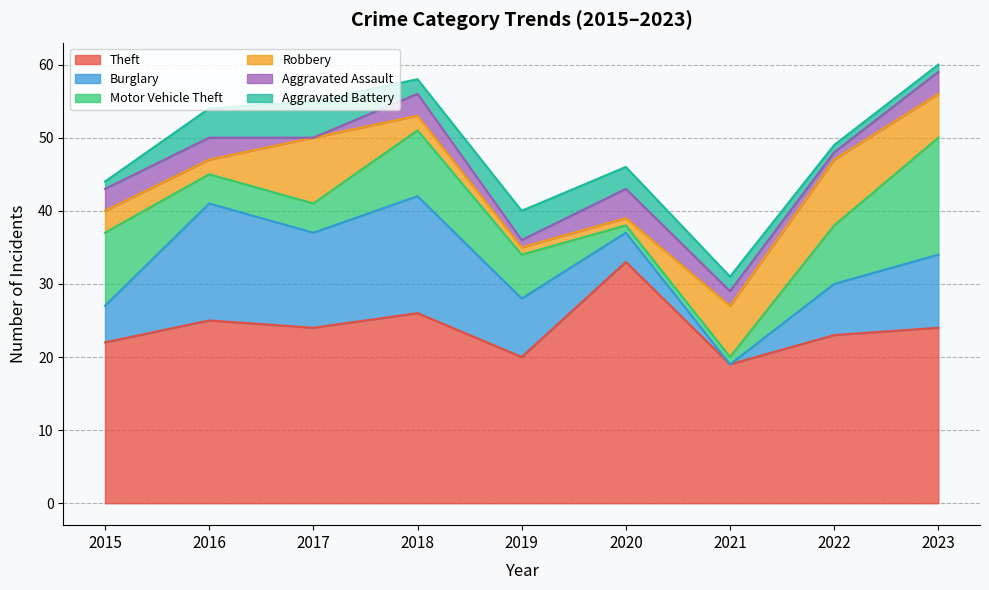

Where do Motor Vehicle Theft and Robbery first cross each other?

2016 and 2017